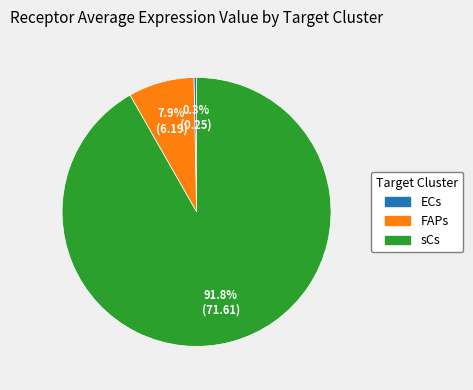

How many segments does this pie chart have?

3